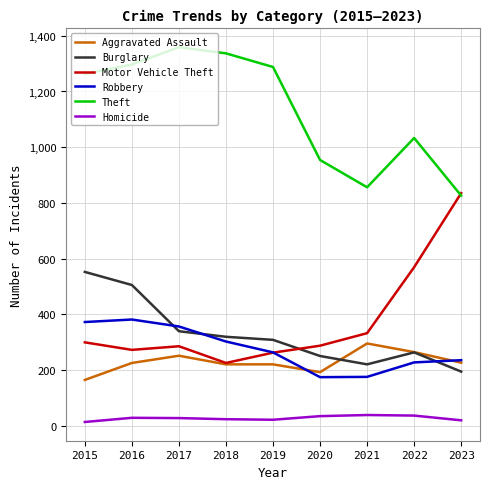

How many lines are shown in the chart?

6